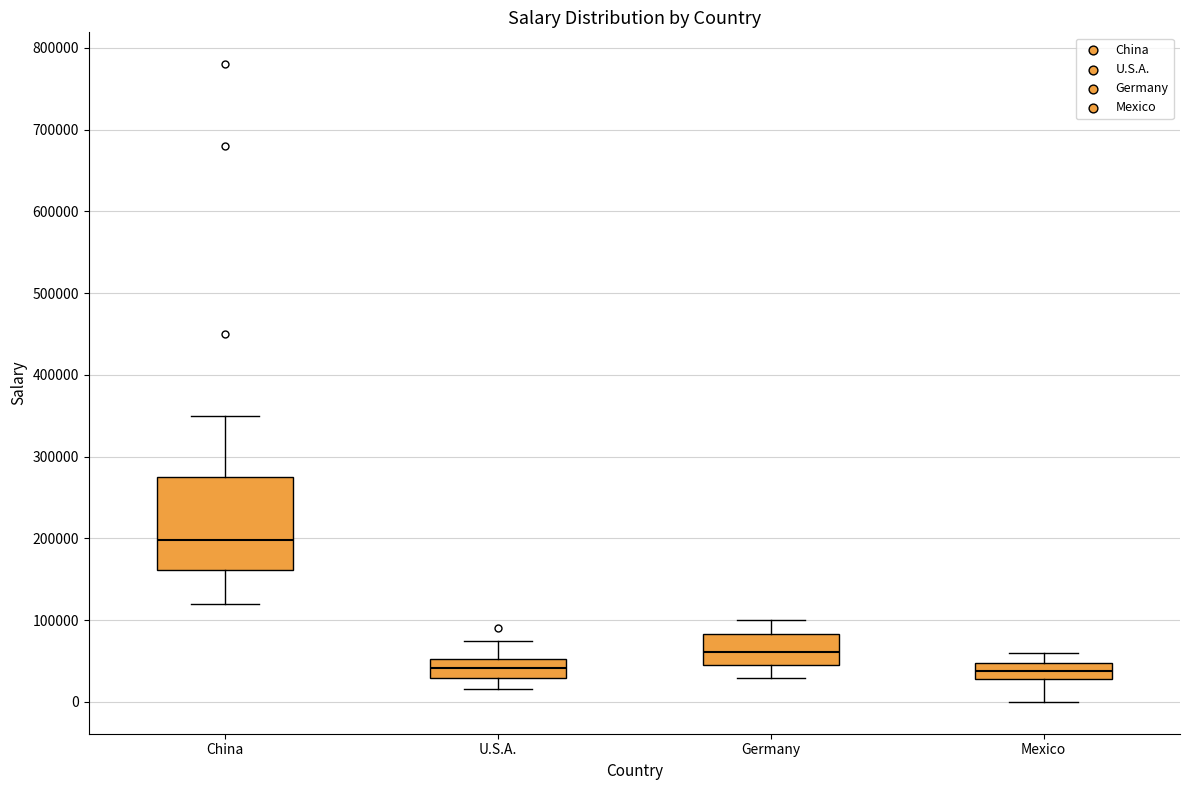

Reading left to right, transcribe this box plot: for each box, give where its median line is, the range the box spans, and where its two whiskers end, as read against the y-axis. The values are not printed on the chart, so give them approximately, as read against the axis.

China: median 200000, box 160000 to 280000, whiskers 120000 to 350000
U.S.A.: median 40000, box 30000 to 50000, whiskers 20000 to 80000
Germany: median 60000, box 50000 to 80000, whiskers 30000 to 100000
Mexico: median 40000, box 30000 to 50000, whiskers 0 to 60000